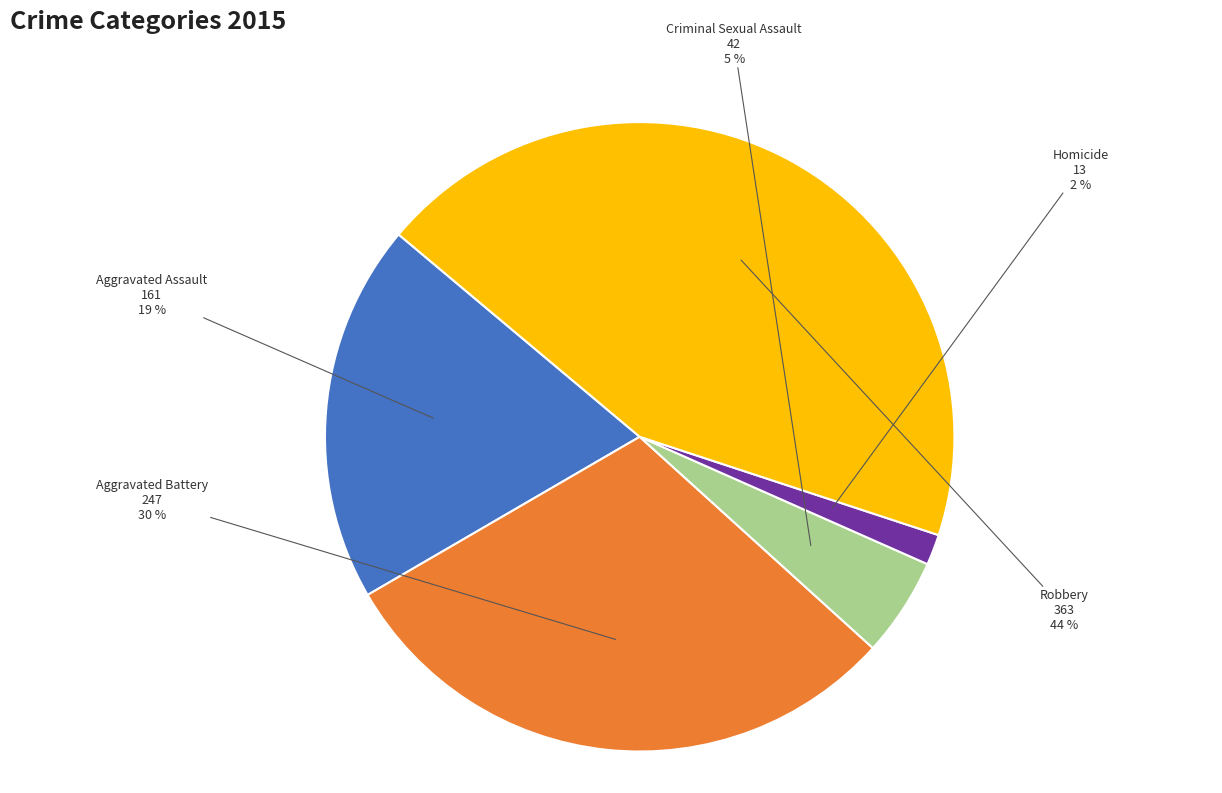

Do Homicide and Criminal Sexual Assault together represent more than half of the pie?

No